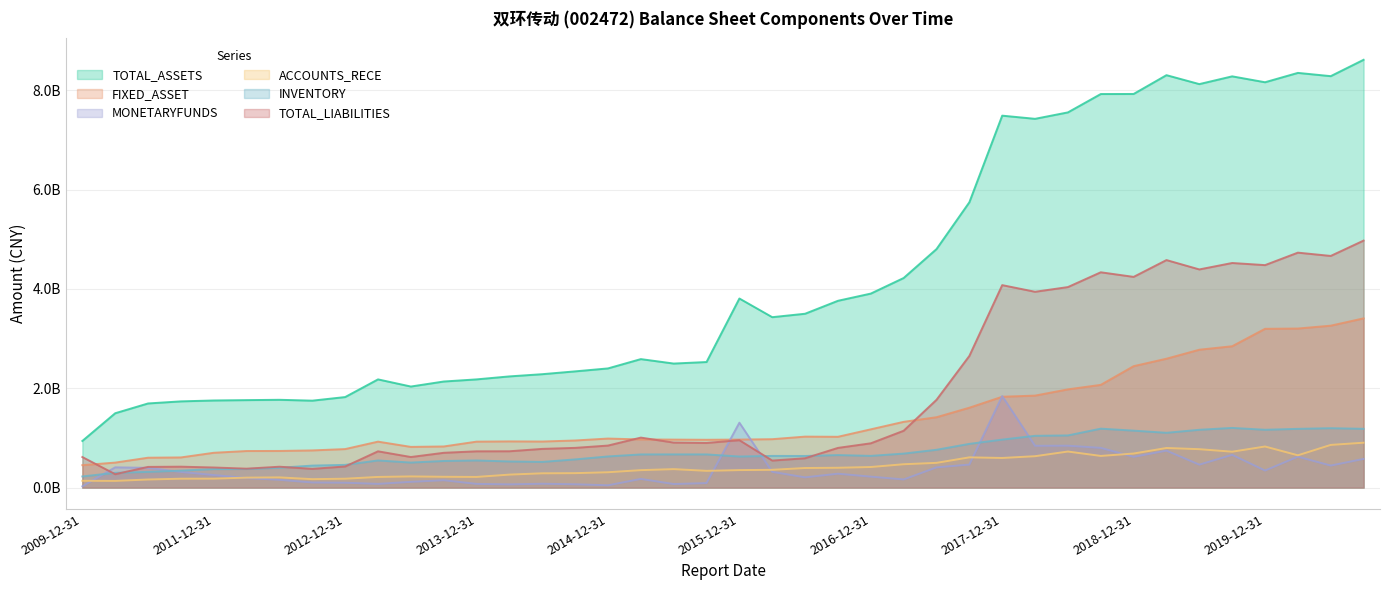

How many data points in INVENTORY are less than 637943949?

20